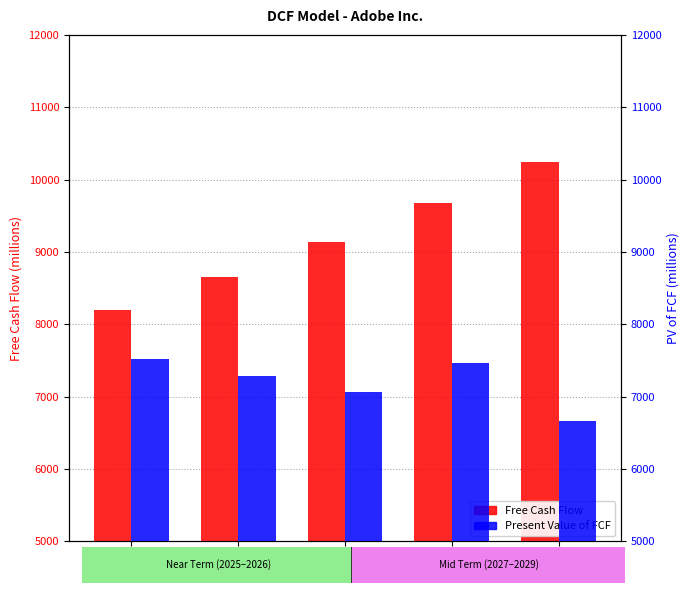

What are all the series names shown in the legend?

Free Cash Flow, Present Value of FCF